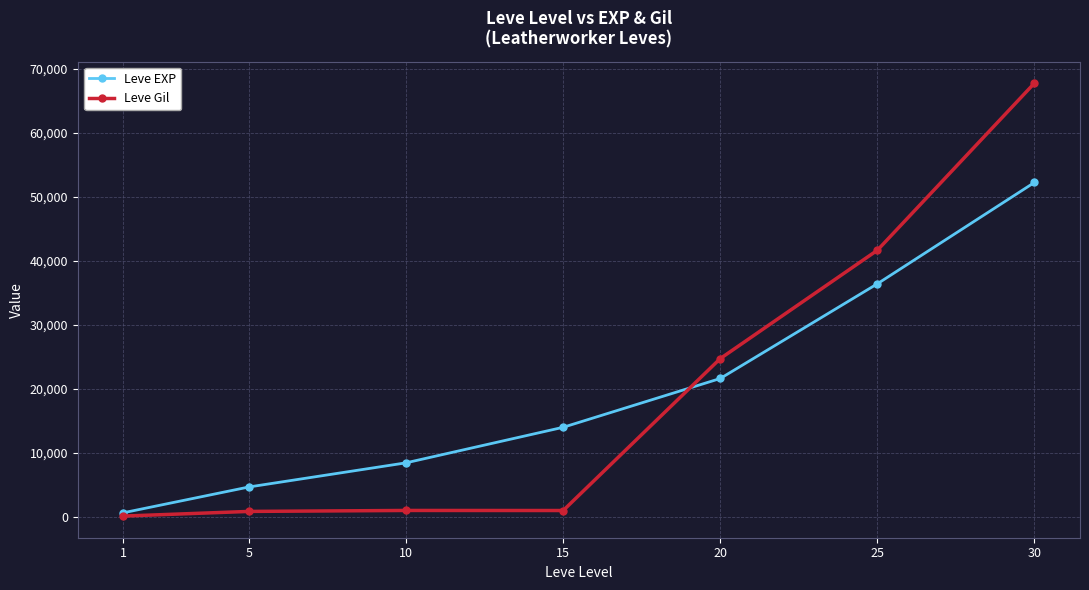

Which series ends up on top after the final intersection of Leve Gil and Leve EXP?

Leve Gil